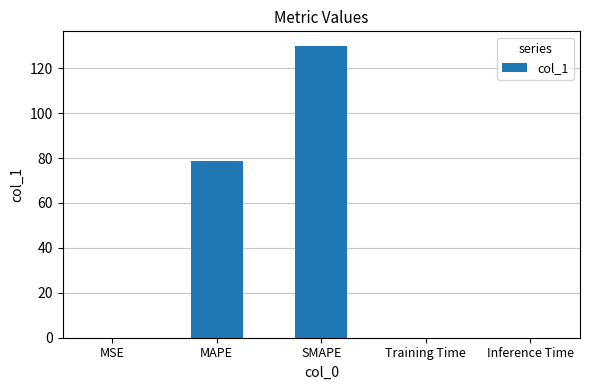

Which label corresponds to the largest value in the chart?

SMAPE